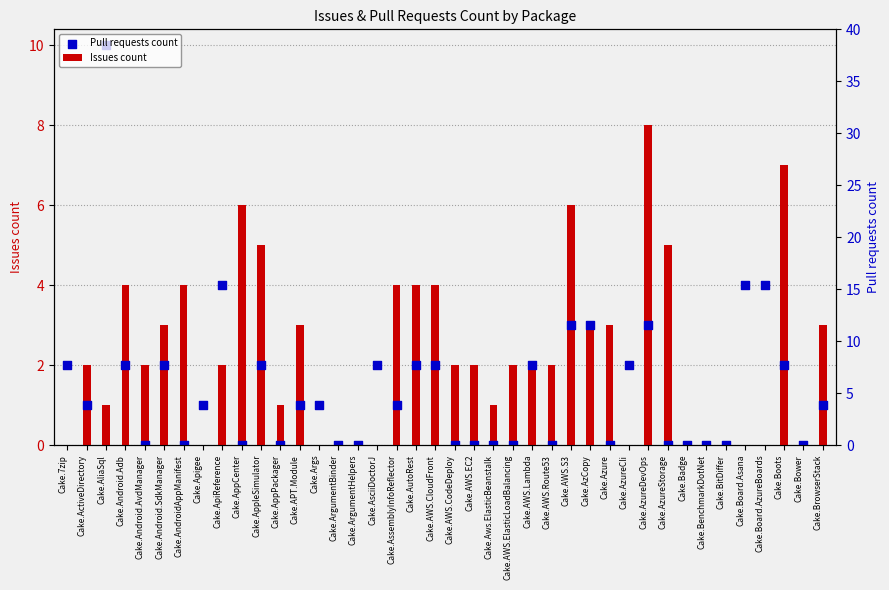

Is the value of Pull requests count at Cake.BenchmarkDotNet greater than the value of Issues count at Cake.AWS.S3?

No